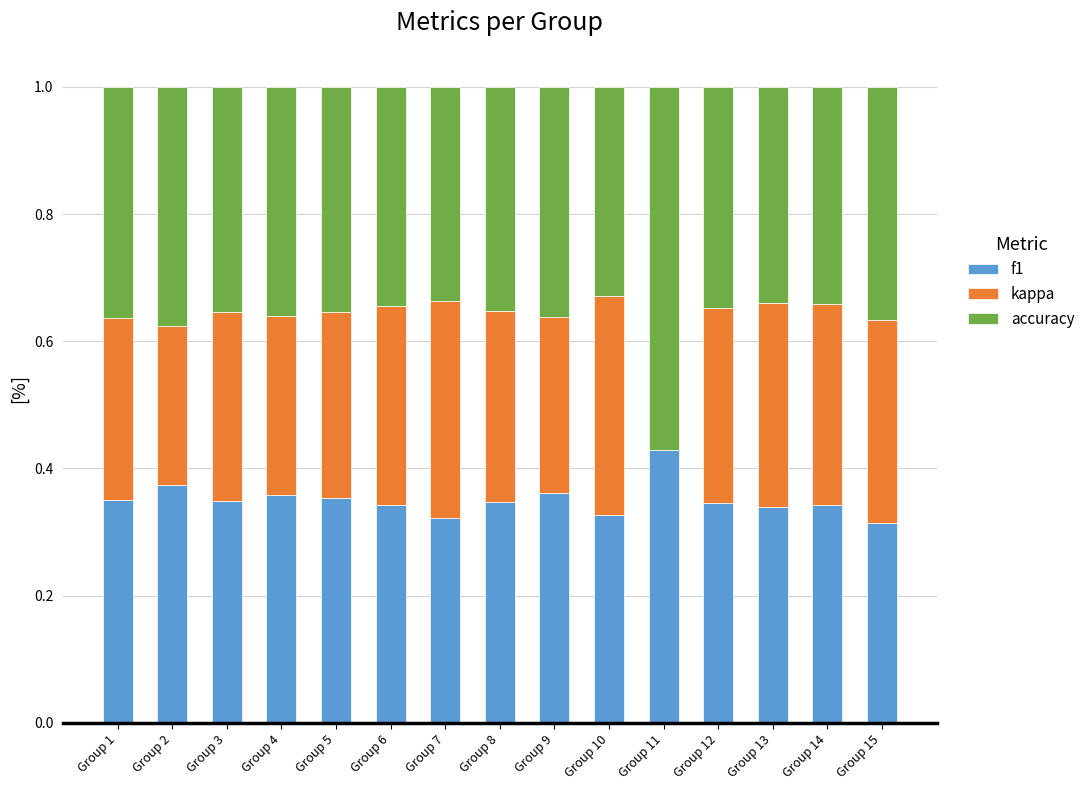

What is the total value across all series at Group 11?

1.0